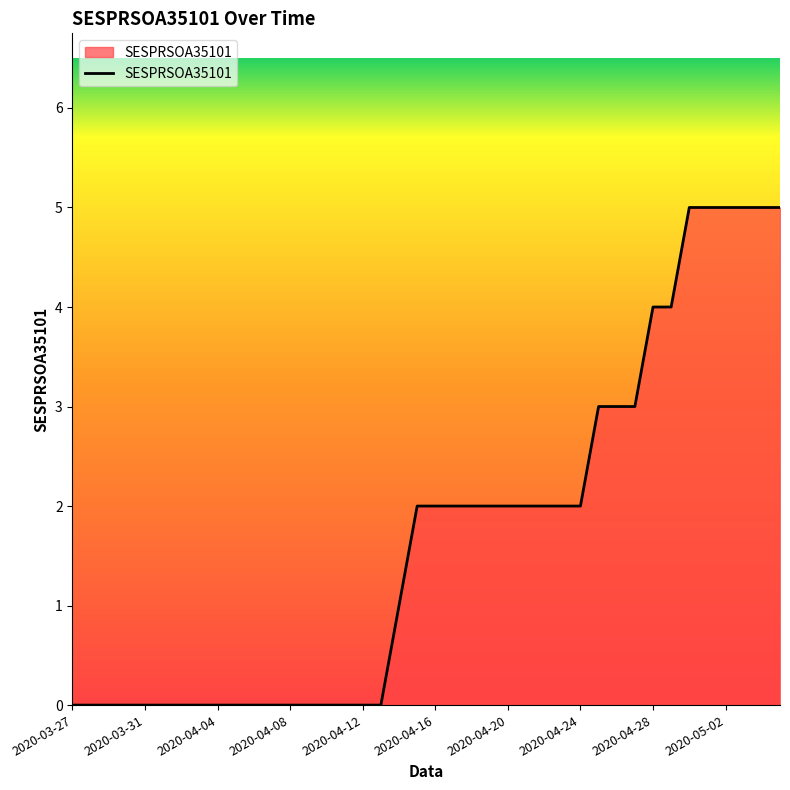

What is the label of the 25th point from the right?

2020-04-11